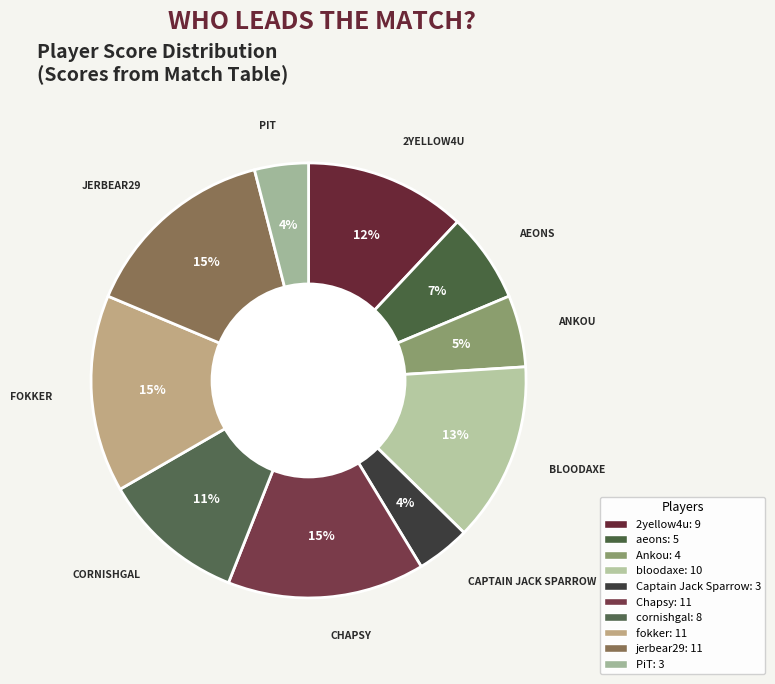

What percentage do fokker and aeons together represent?

21.3%